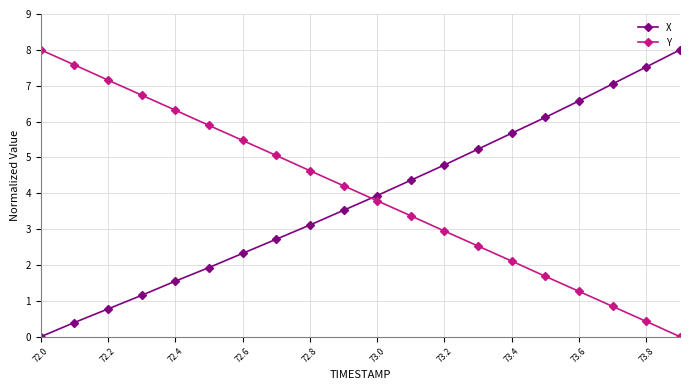

True or false: X and Y intersect in this chart.

True